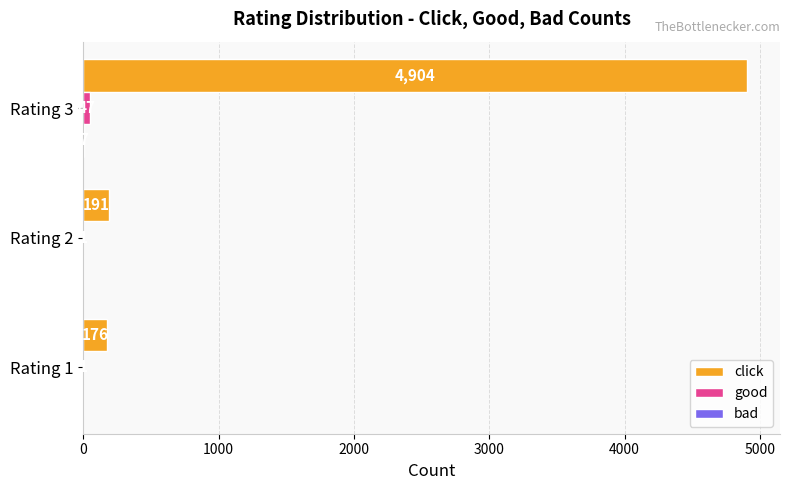

True or false: click has a value of 191 at Rating 2.

True